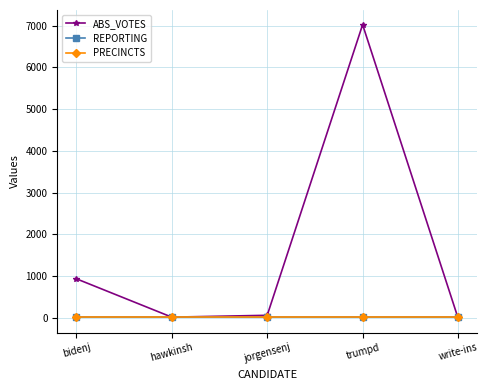

Does the chart have visible grid lines?

Yes